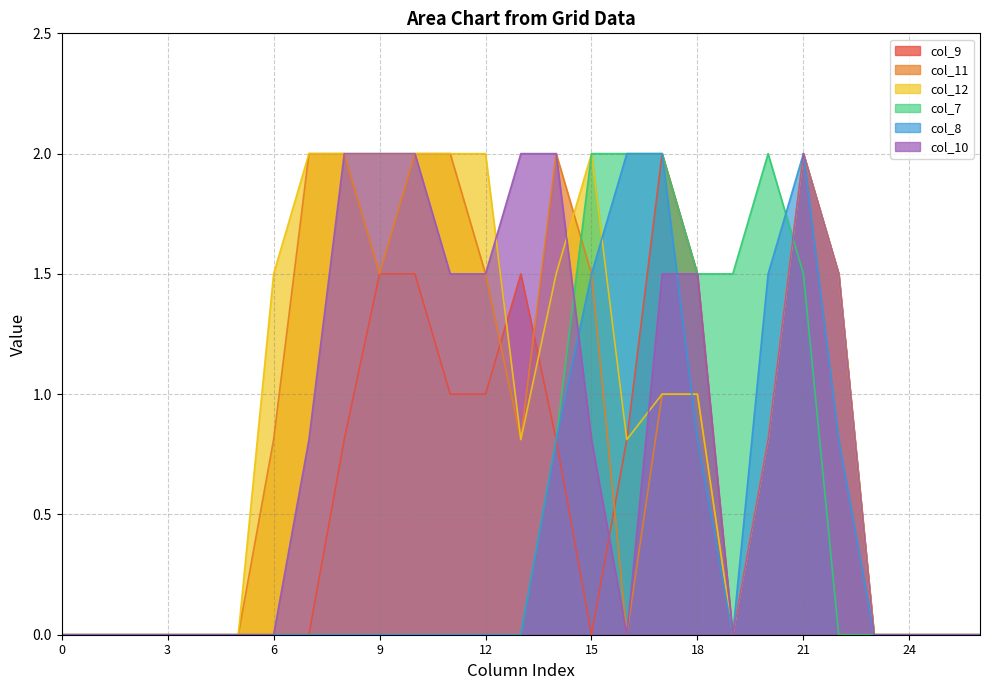

At which label is col_11 closest to 1?

17